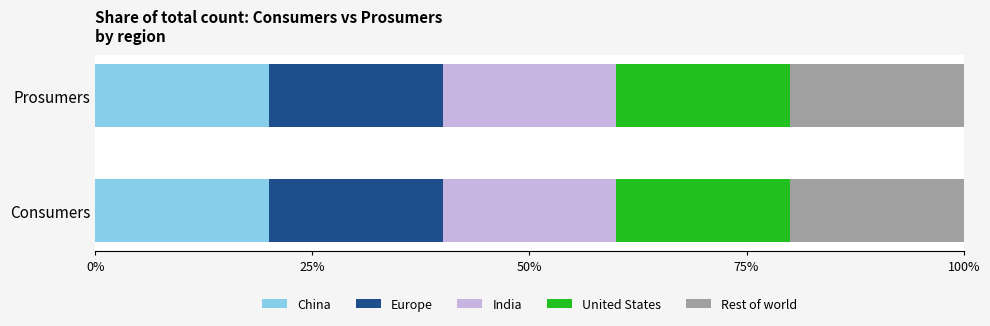

The Rest of world series shows 302 at Consumers. True or false?

False